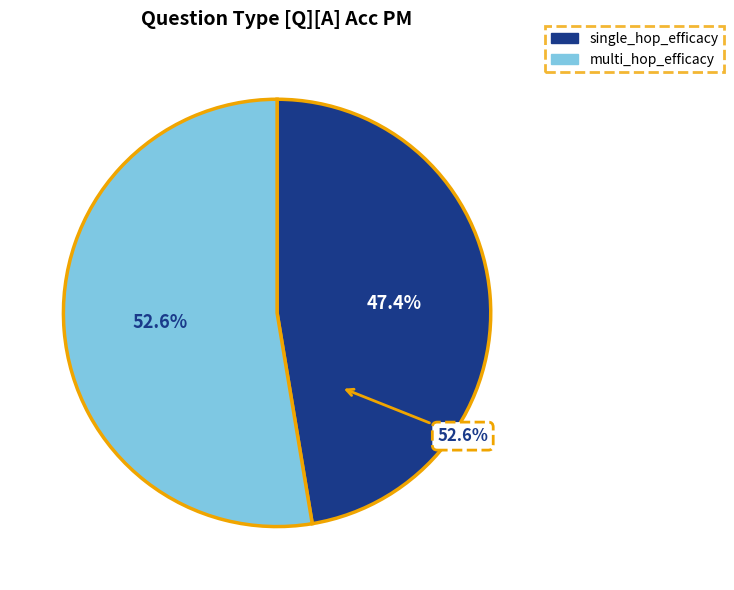

What is the total percentage of single_hop_efficacy and multi_hop_efficacy?

100.0%